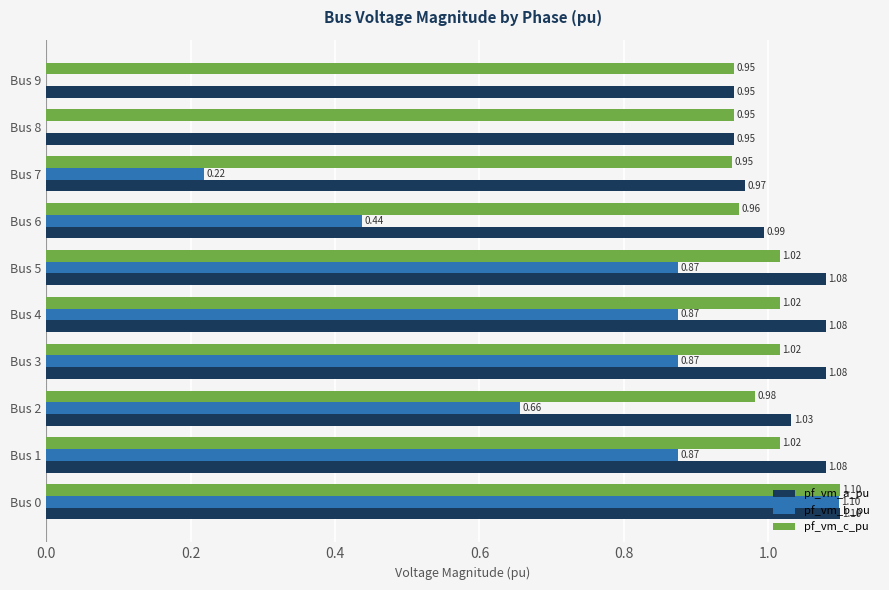

What is the sum of the pf_vm_a_pu values at Bus 2 and Bus 8?

2.0